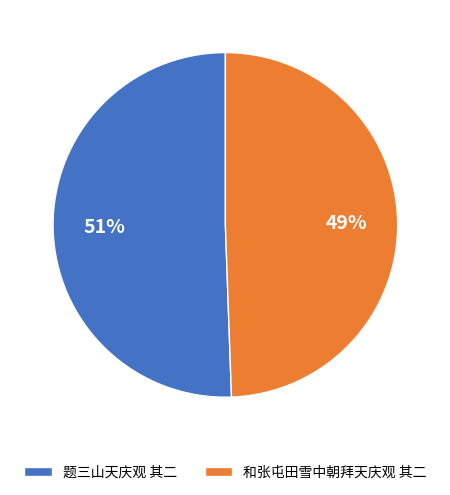

Rank the categories by value from highest to lowest.

题三山天庆观 其二, 和张屯田雪中朝拜天庆观 其二